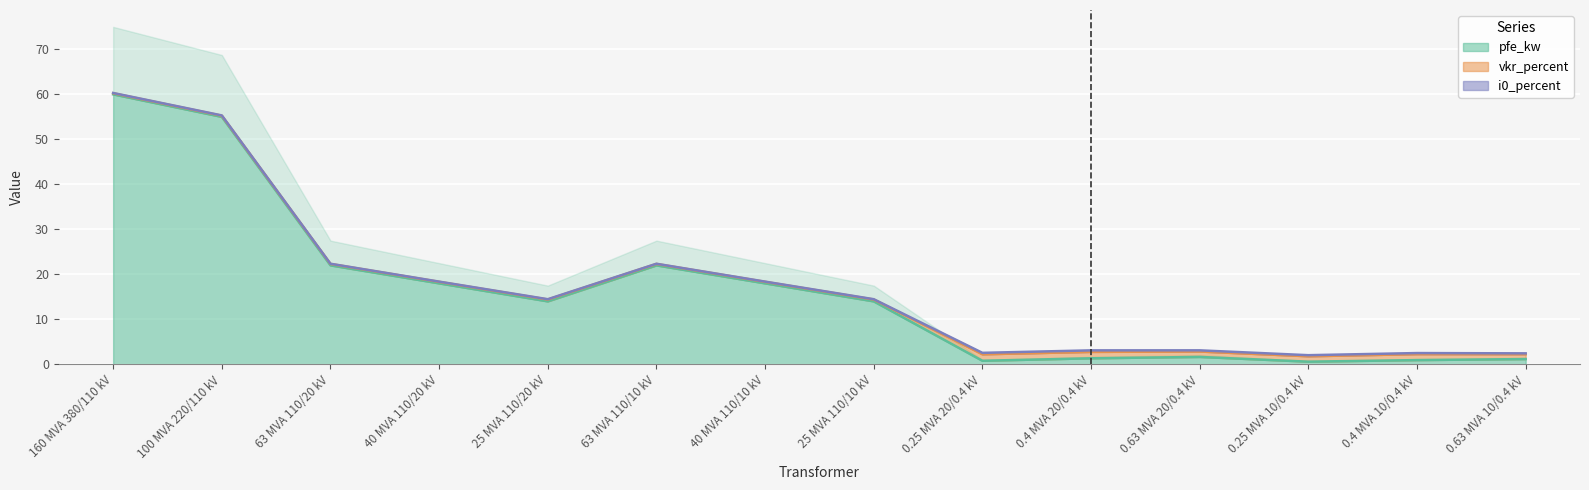

What is the sum of the vkr_percent values at 63 MVA 110/20 kV and 40 MVA 110/20 kV?

0.7